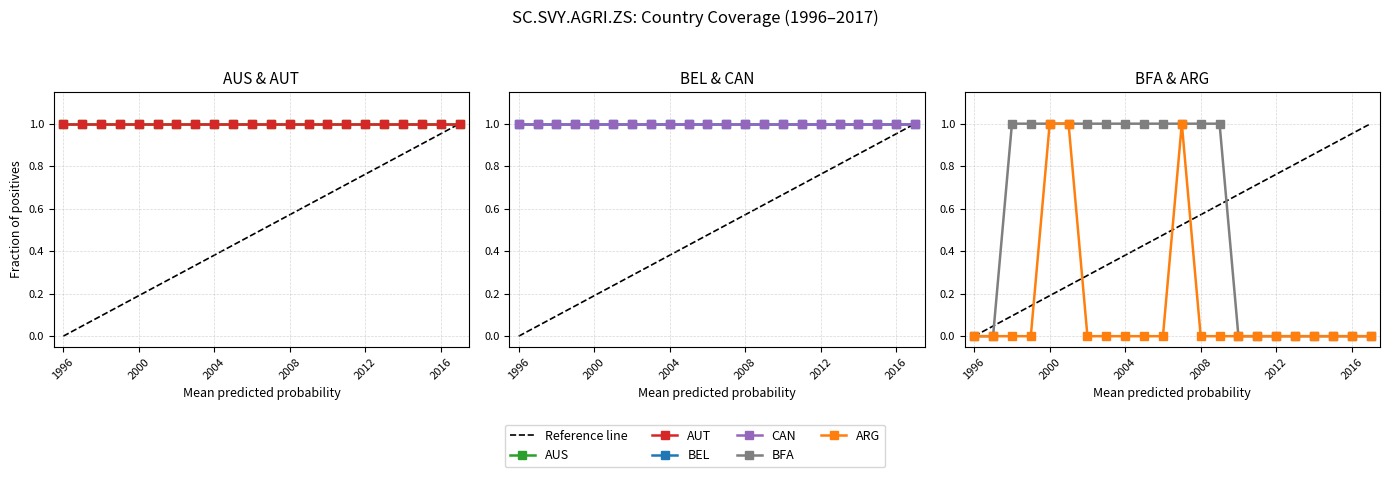

What are all the series names shown in the legend?

AUS, AUT, BEL, CAN, BFA, ARG